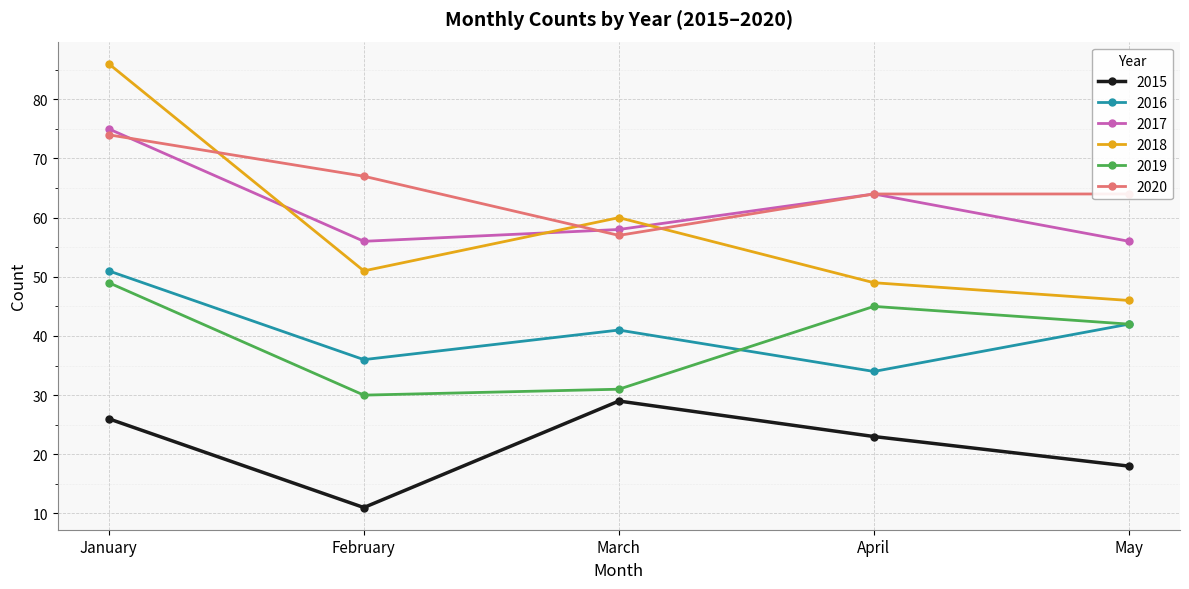

How many interior local valleys does the 2015 series have?

1